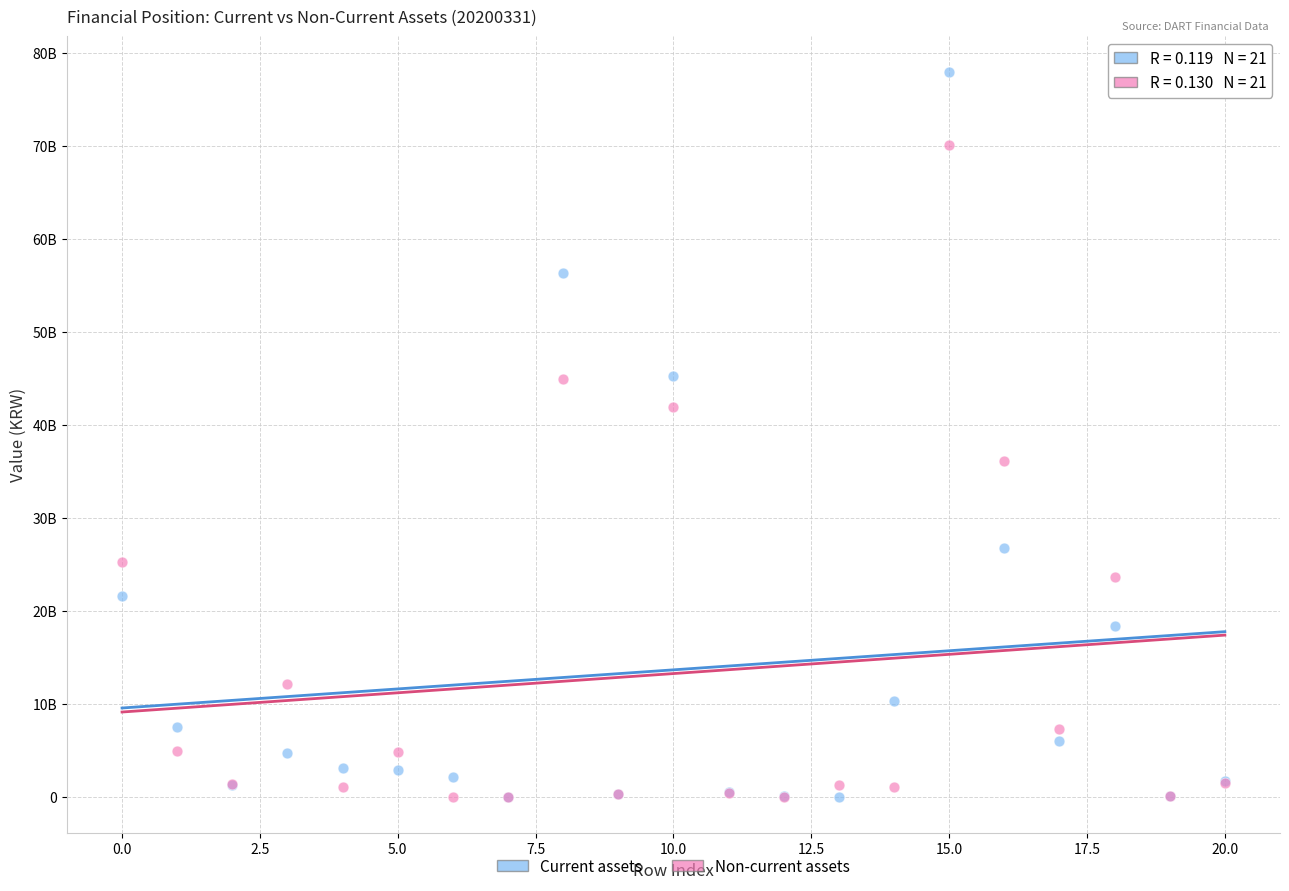

What are all the series names shown in the legend?

Current assets, Non-current assets